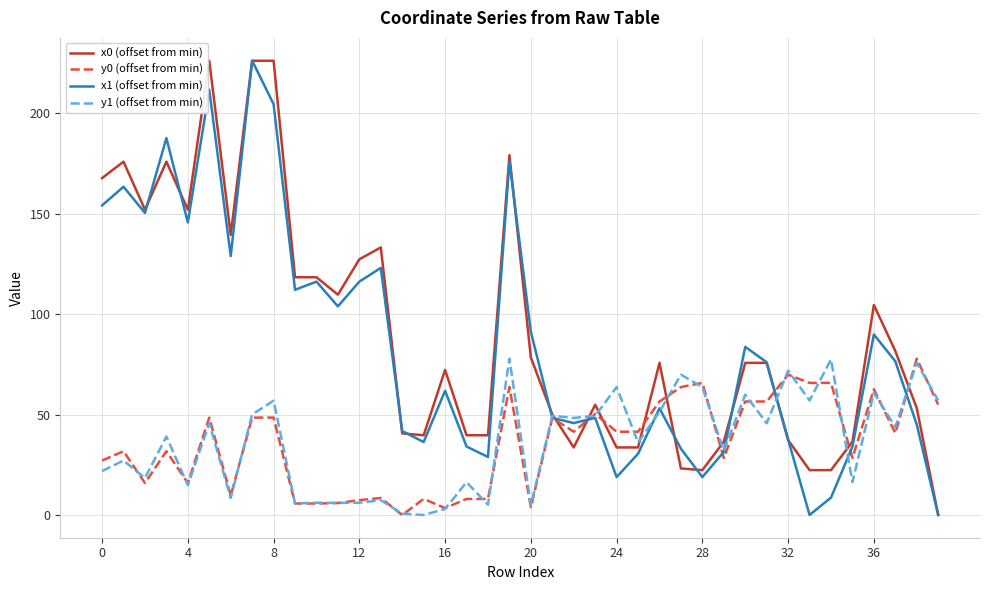

What is the maximum value for y0 (offset from min)?

77.8